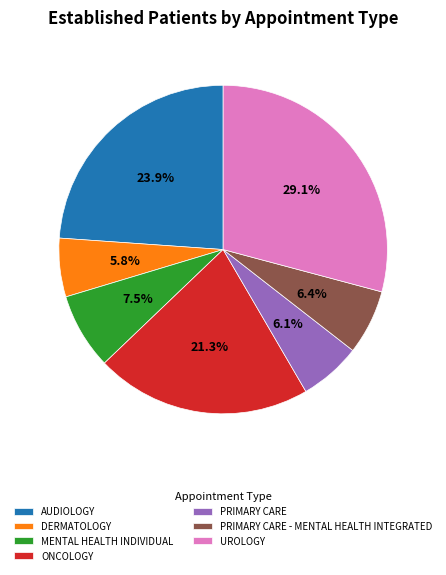

Count the number of slices in the pie.

7